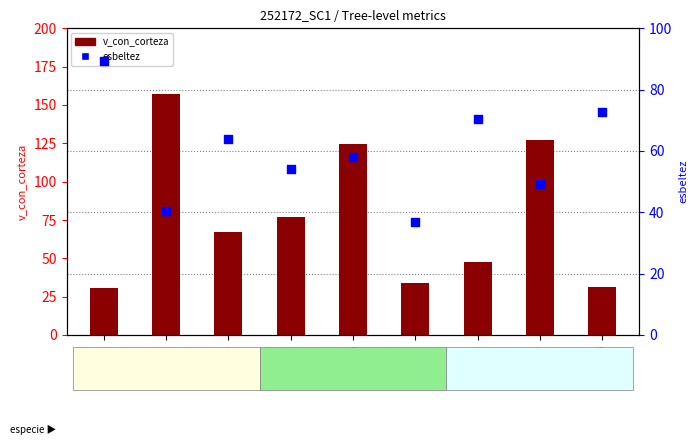

At which category is the sum across all series the highest?

GSM002